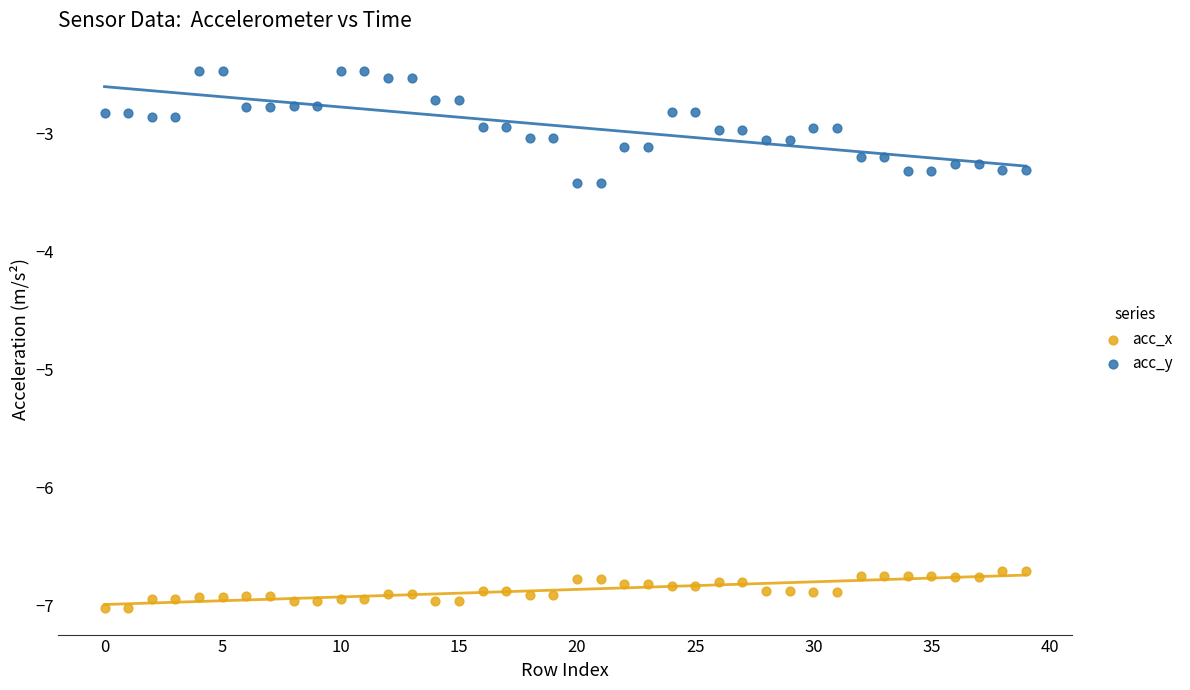

Which series reaches the maximum Y coordinate?

acc_y